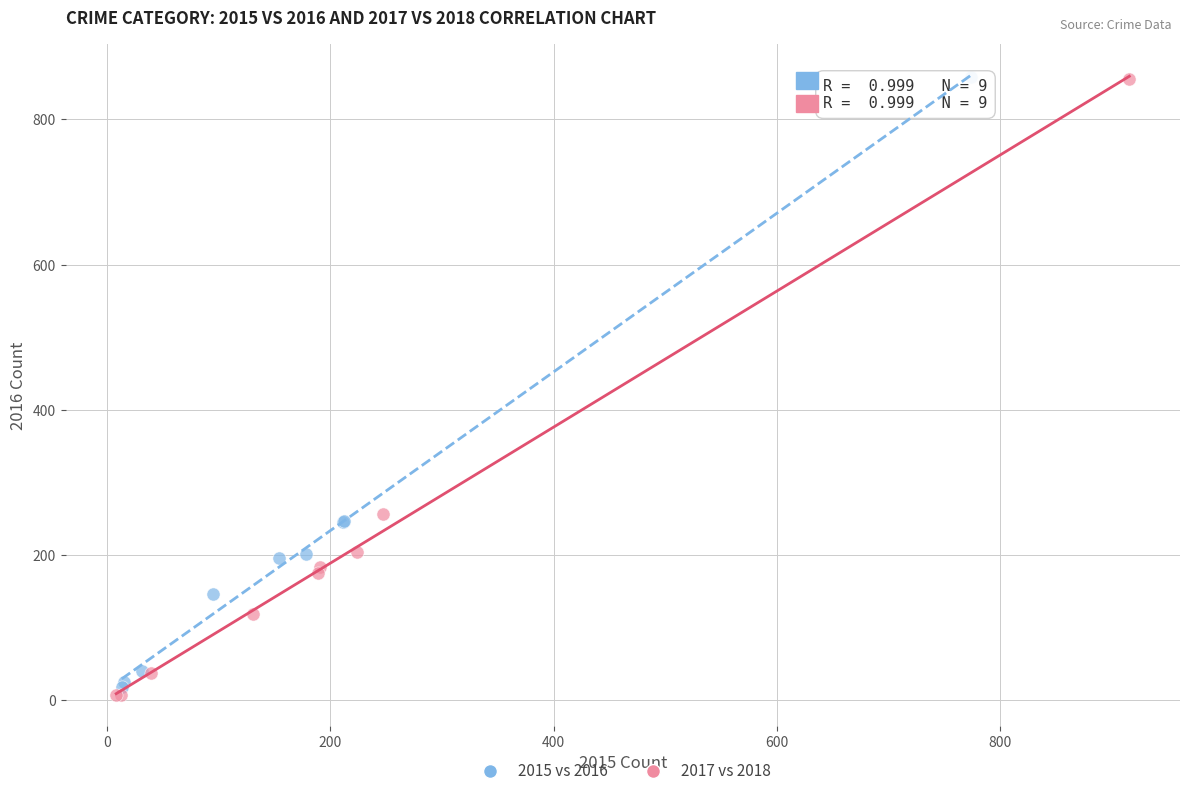

Which series has the widest spread of Y values?

2017 vs 2018